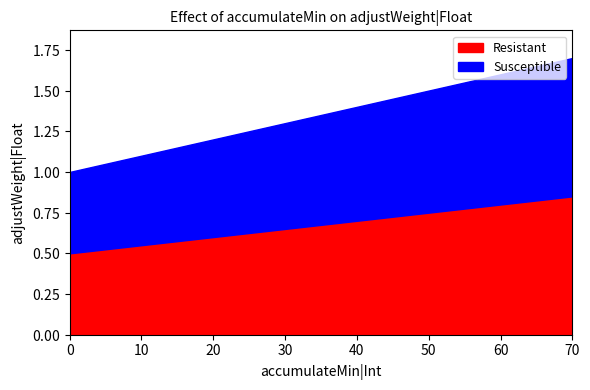

Does the chart display data point markers on the line(s)?

No